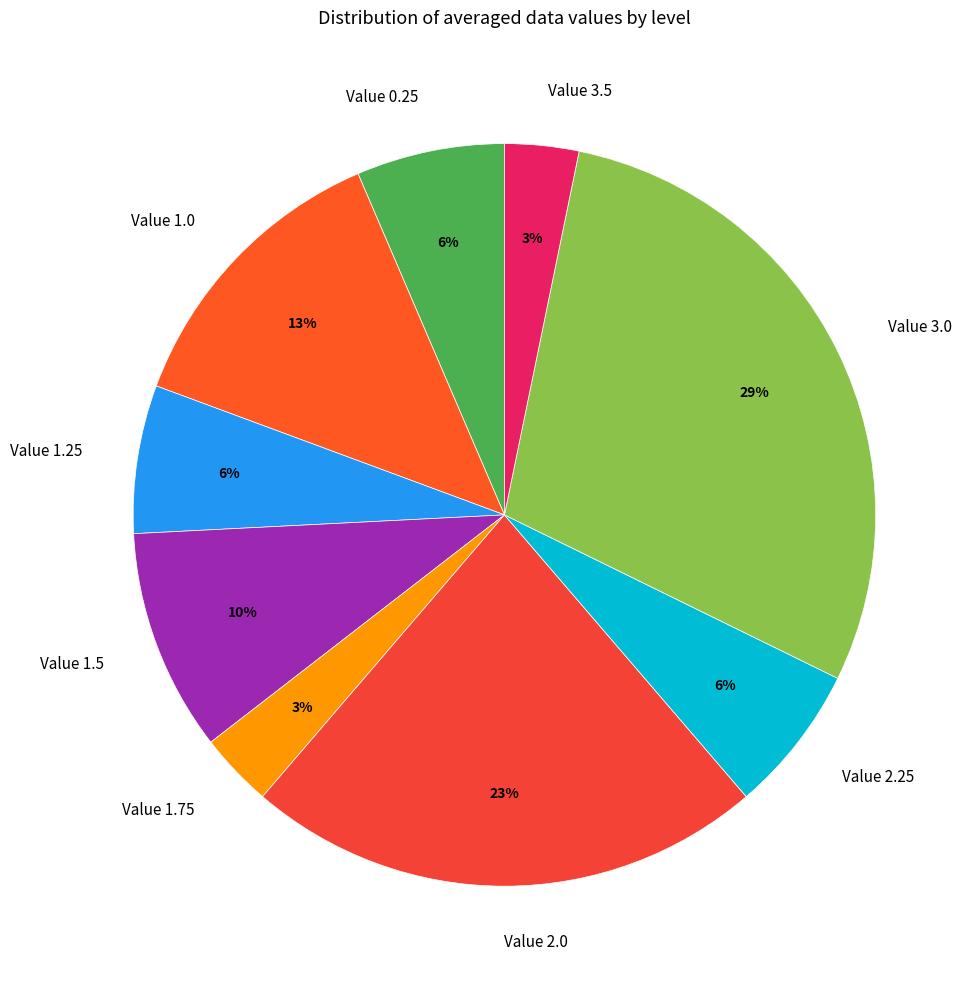

To the nearest percent, what portion does Value 3.0 represent?

29%